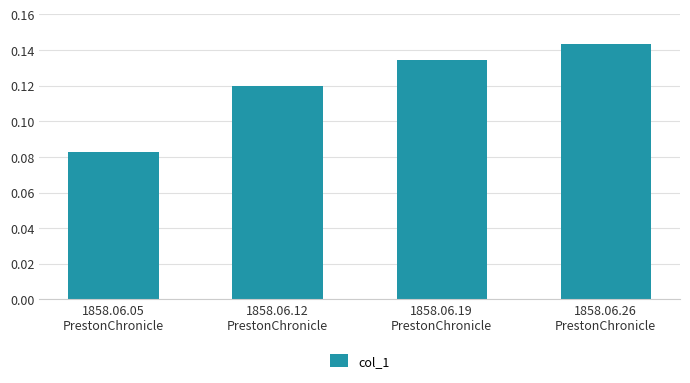

Rank the categories by value from highest to lowest.

1858.06.26
PrestonChronicle, 1858.06.19
PrestonChronicle, 1858.06.12
PrestonChronicle, 1858.06.05
PrestonChronicle